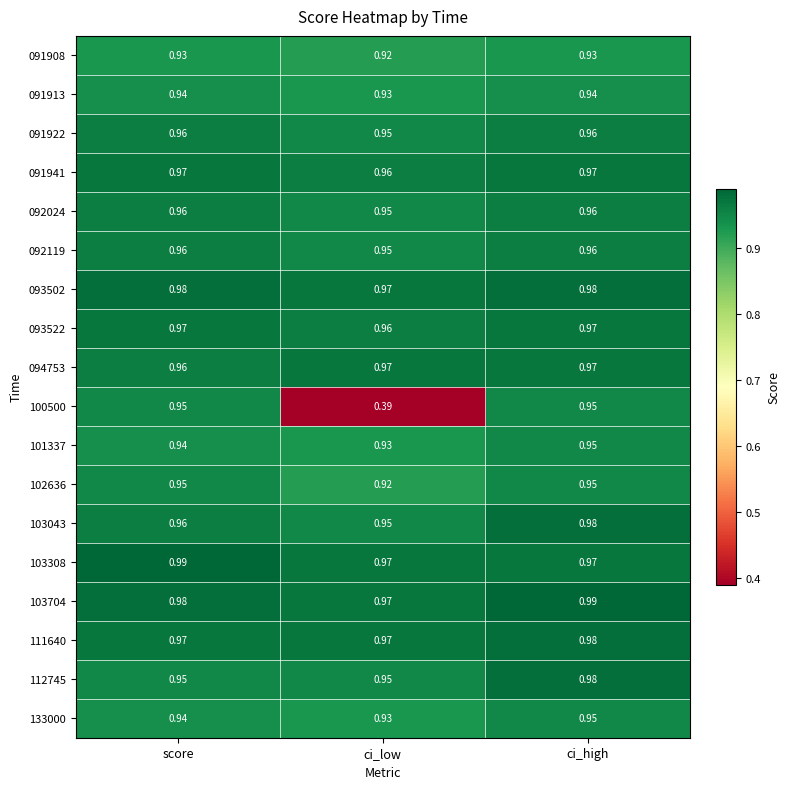

What is the difference between the highest and lowest values at score?

0.1